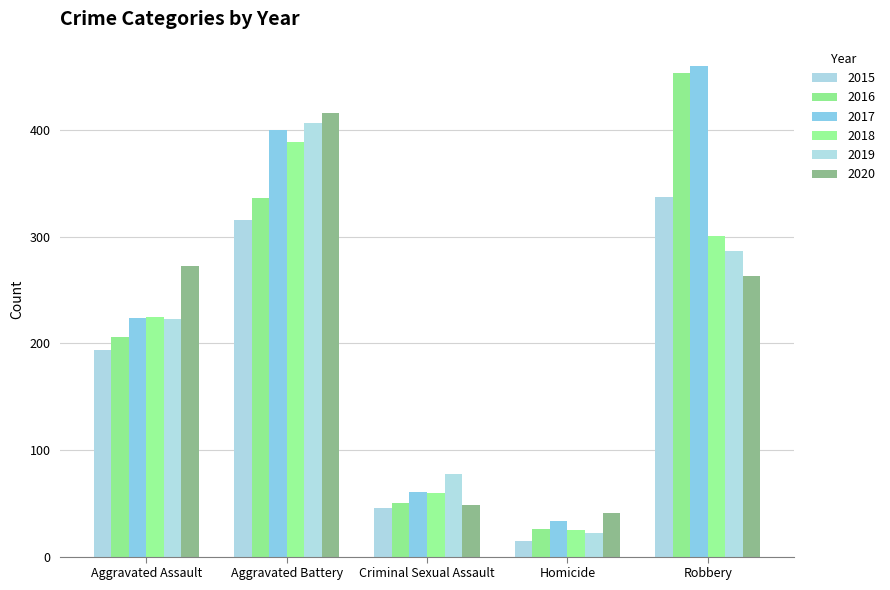

Which series has the widest spread of values?

2016